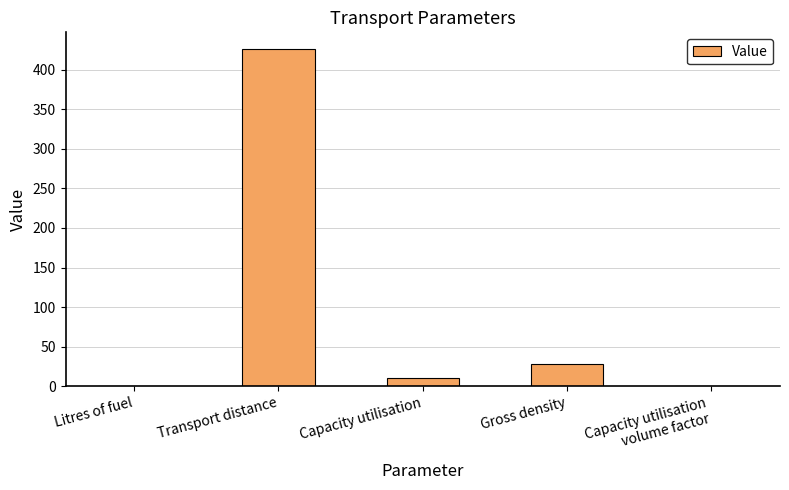

What is the change in value from Gross density to Capacity utilisation
volume factor?

-27.5